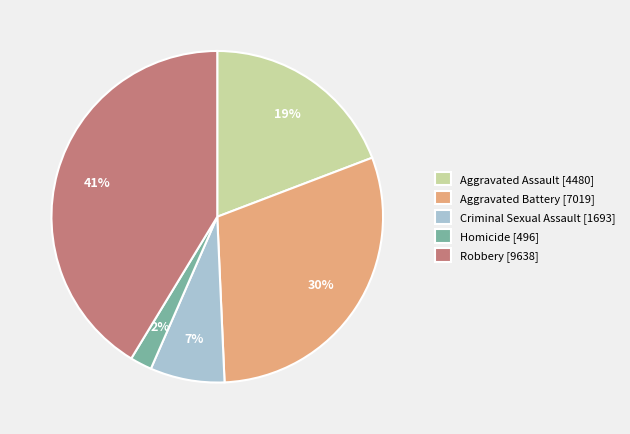

Does Homicide account for over 50% of the chart?

No